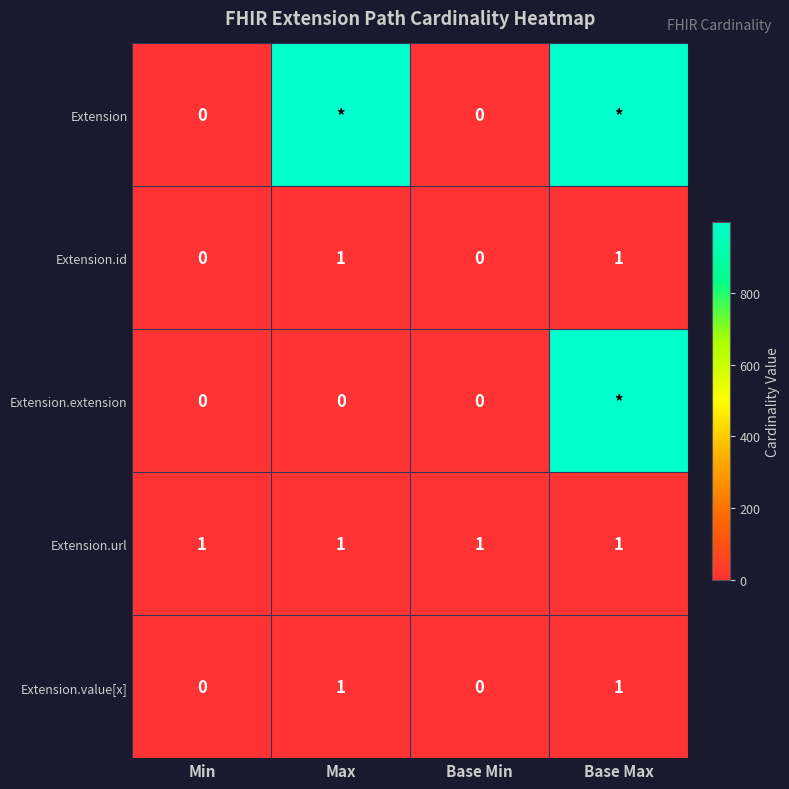

Is it true that Extension.url equals 2 at Min?

False